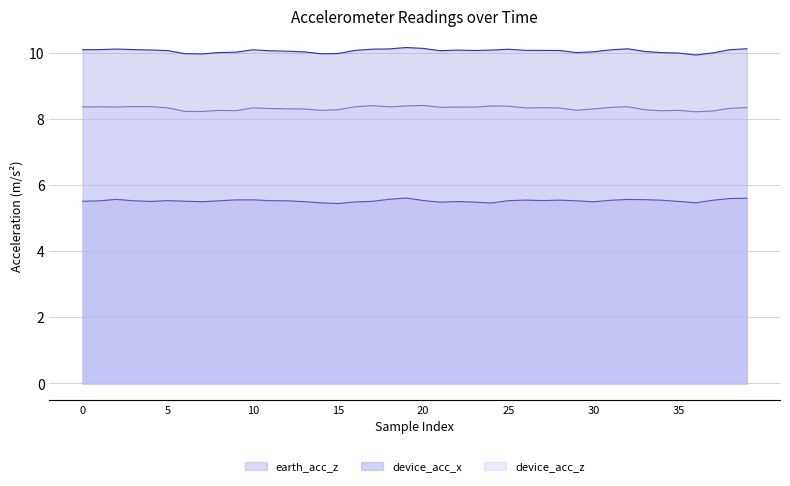

What is the label of the 26th point from the left?

25